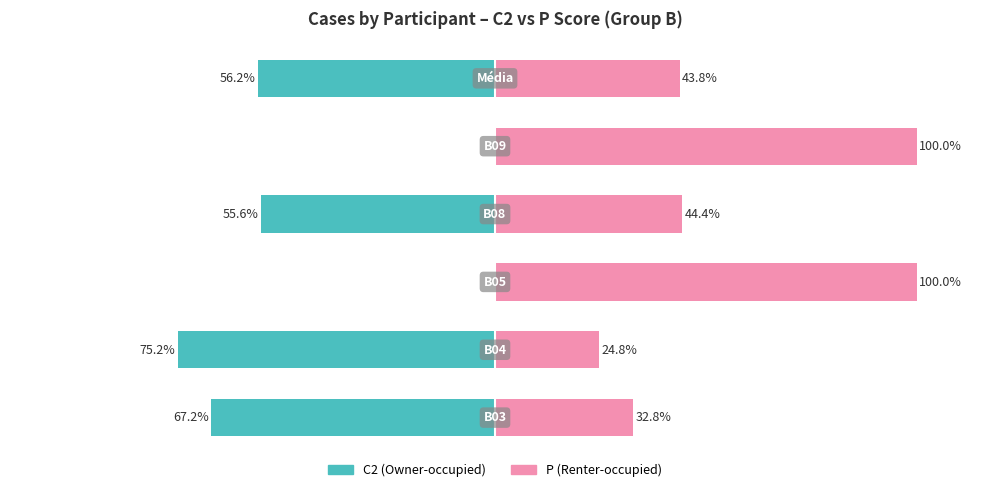

List the series in order of their peak value, lowest first.

C2 (Owner-occupied), P (Renter-occupied)